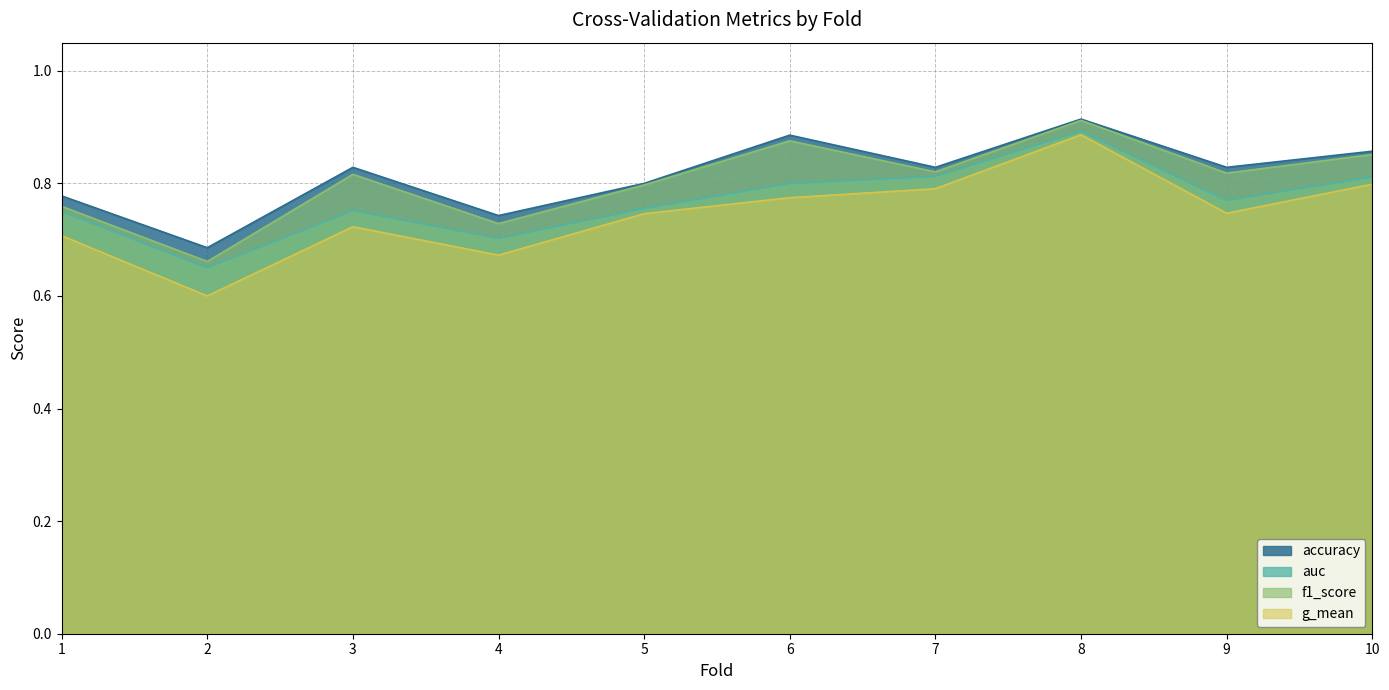

True or false: auc and g_mean intersect in this chart.

False